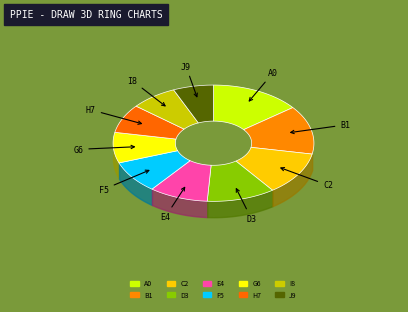

To the nearest percent, what portion does 8 represent?

8%